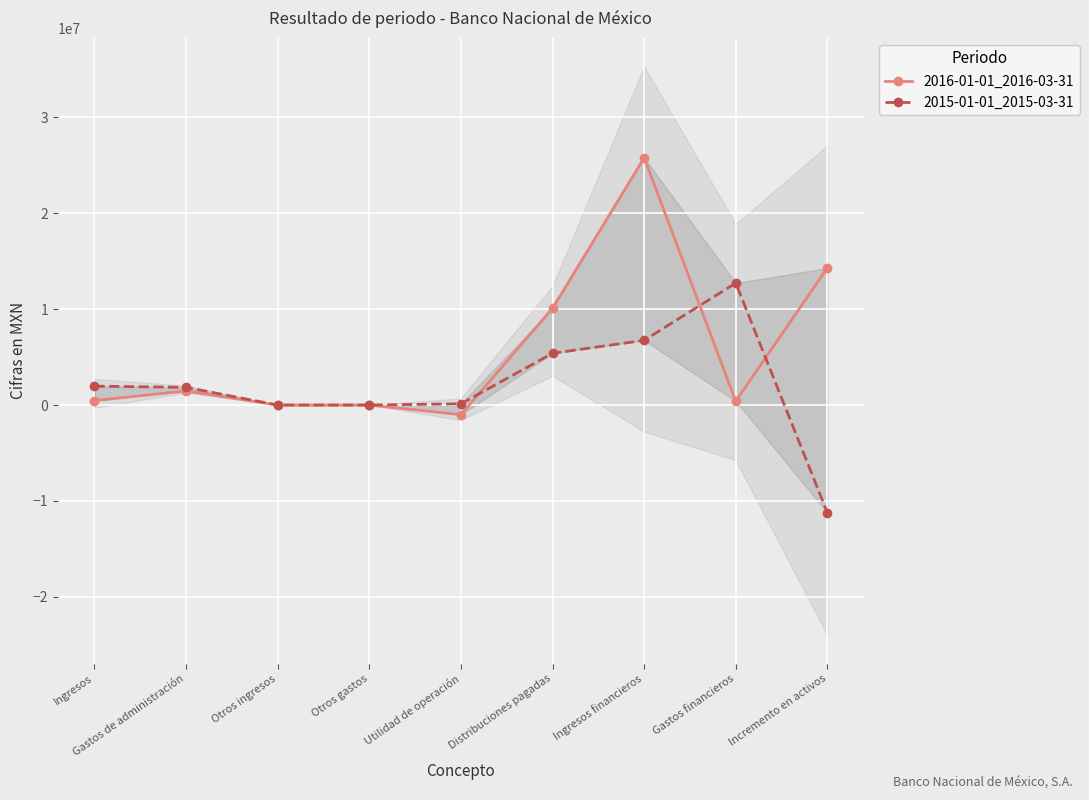

What is the difference between the 2015-01-01_2015-03-31 values at Utilidad de operación and Ingresos financieros?

6620000